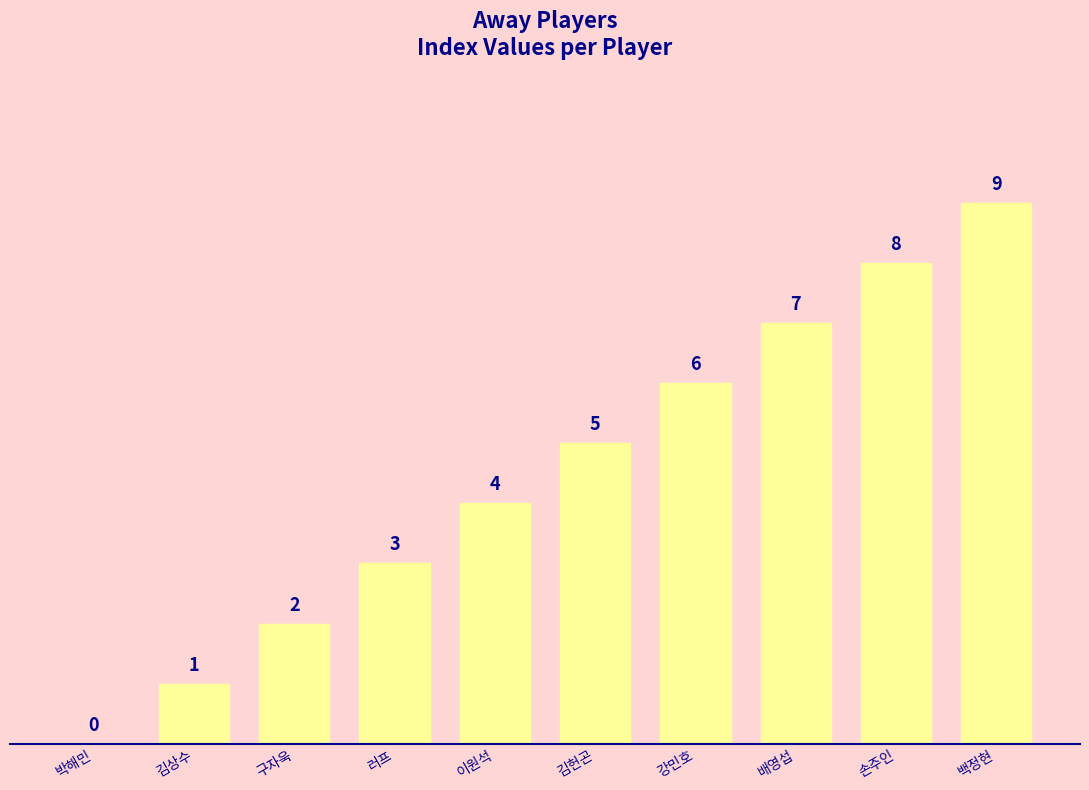

The chart shows a value of 15 at 백정현. True or false?

False